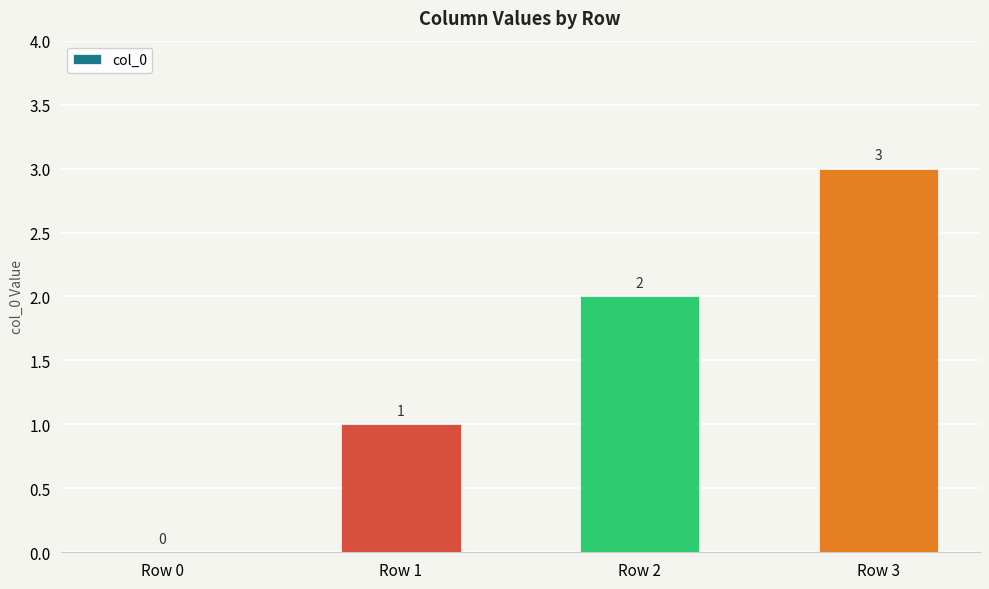

What is the difference between the values at Row 3 and Row 0?

3